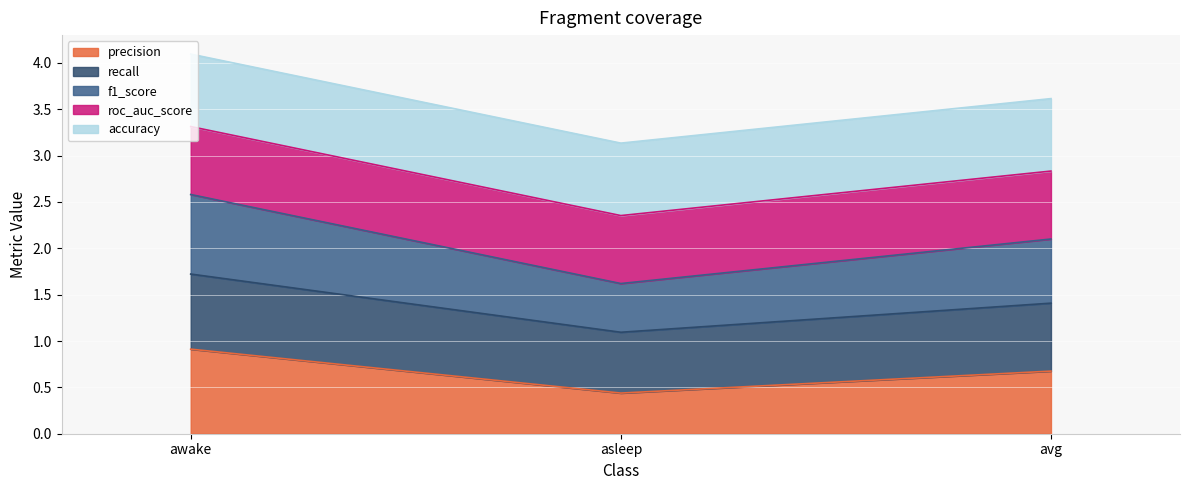

The precision series shows 0.7 at avg. True or false?

True